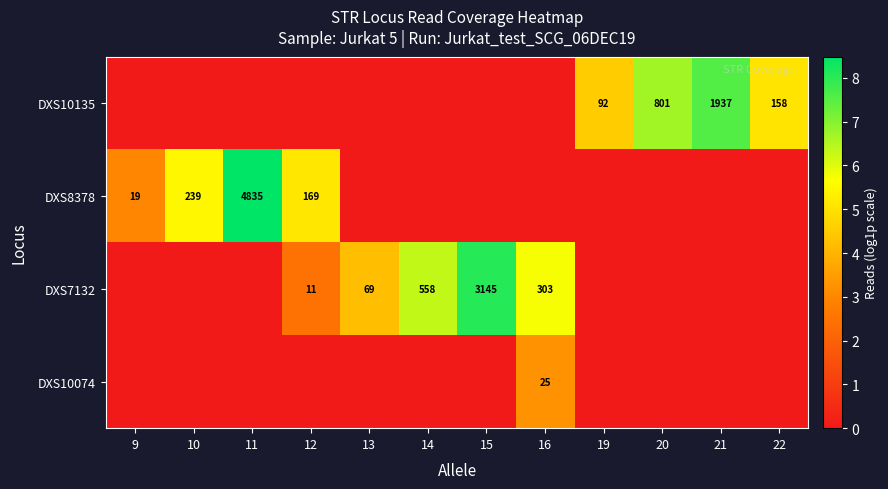

The value of DXS10135 at 19 is 92. True or false?

True